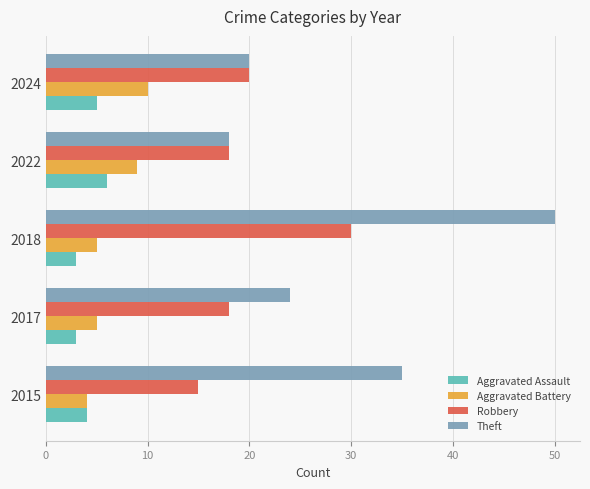

What are all the series names shown in the legend?

Aggravated Assault, Aggravated Battery, Robbery, Theft